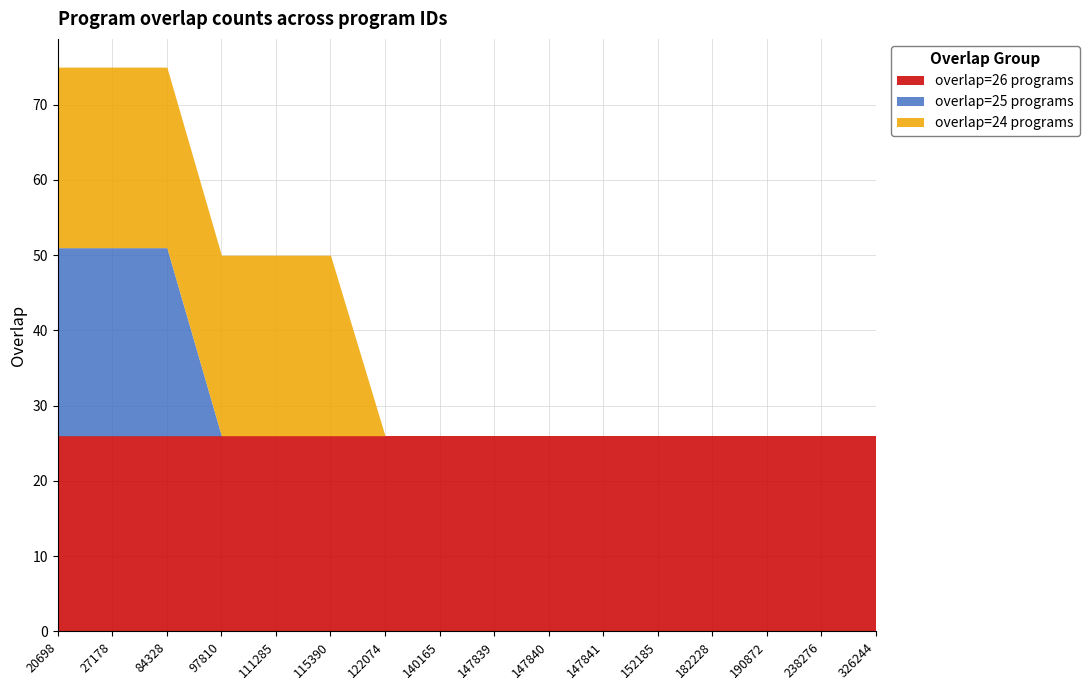

Where do overlap=24 programs and overlap=25 programs first cross each other?

84328 and 97810